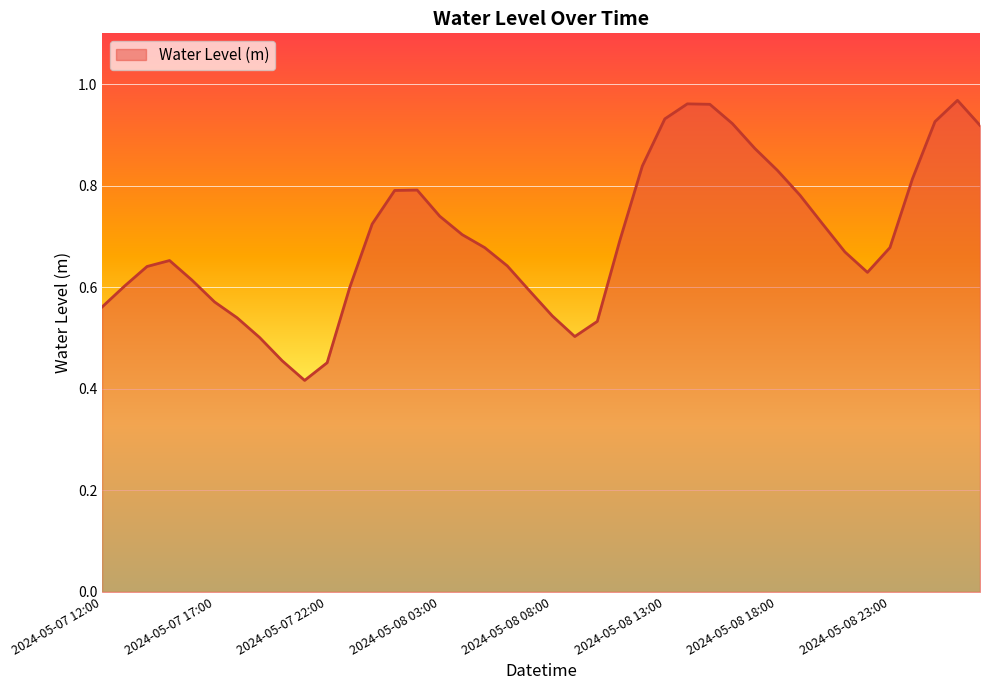

List the labels in order of value, largest first.

2024-05-09 02:00, 2024-05-08 14:00, 2024-05-08 15:00, 2024-05-08 13:00, 2024-05-09 01:00, 2024-05-08 16:00, 2024-05-09 03:00, 2024-05-08 17:00, 2024-05-08 12:00, 2024-05-08 18:00, 2024-05-09 00:00, 2024-05-08 02:00, 2024-05-08 01:00, 2024-05-08 19:00, 2024-05-08 03:00, 2024-05-08 20:00, 2024-05-08 00:00, 2024-05-08 04:00, 2024-05-08 11:00, 2024-05-08 23:00, 2024-05-08 05:00, 2024-05-08 21:00, 2024-05-07 15:00, 2024-05-08 06:00, 2024-05-07 14:00, 2024-05-08 22:00, 2024-05-07 16:00, 2024-05-07 13:00, 2024-05-07 23:00, 2024-05-08 07:00, 2024-05-07 17:00, 2024-05-07 12:00, 2024-05-08 08:00, 2024-05-07 18:00, 2024-05-08 10:00, 2024-05-08 09:00, 2024-05-07 19:00, 2024-05-07 20:00, 2024-05-07 22:00, 2024-05-07 21:00